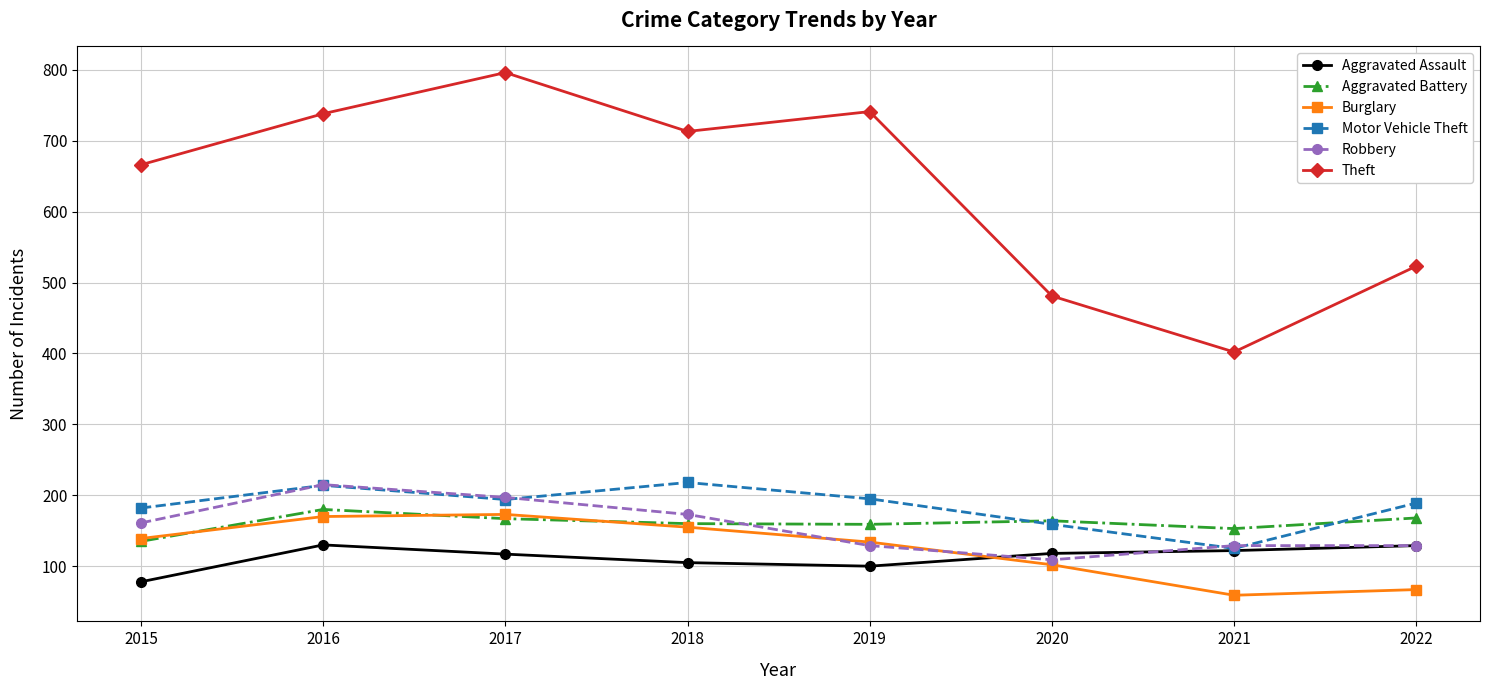

What is the average value of the Aggravated Battery series?

161